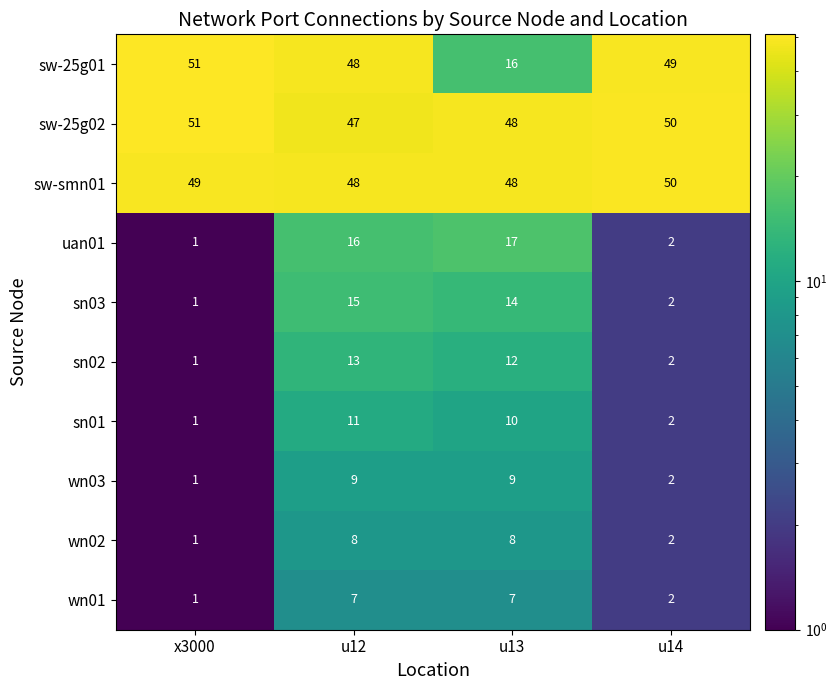

Which series has the widest spread of values?

sw-25g01